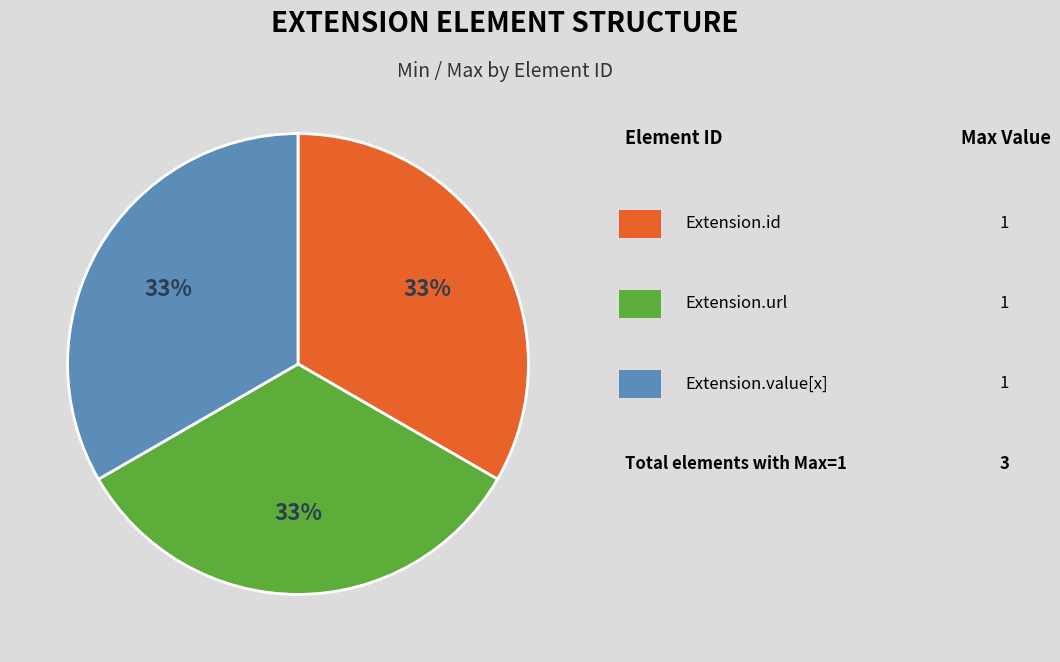

To the nearest percent, what is the average slice percentage?

33%